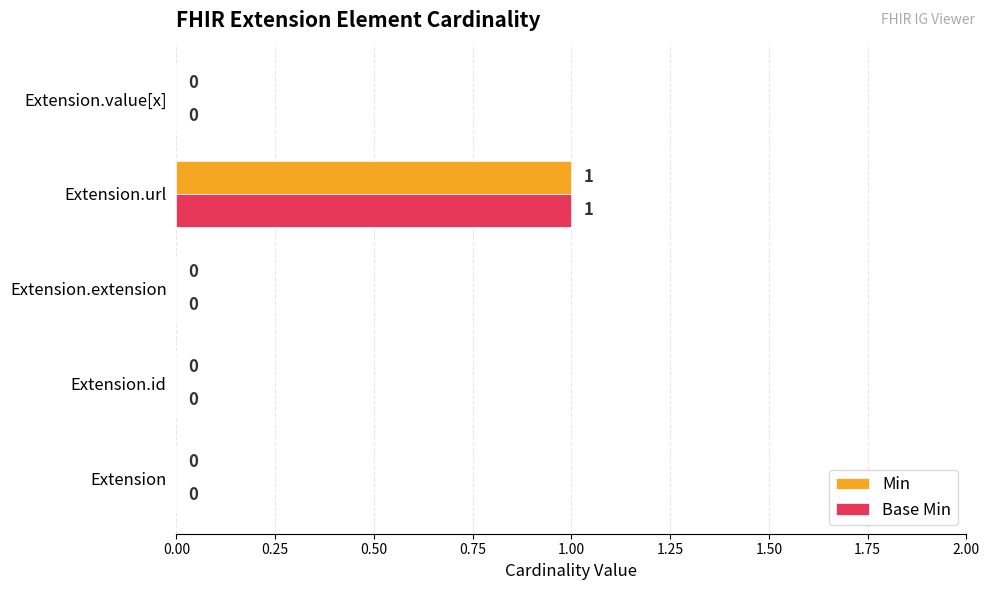

At which category is the sum across all series the highest?

Extension.url